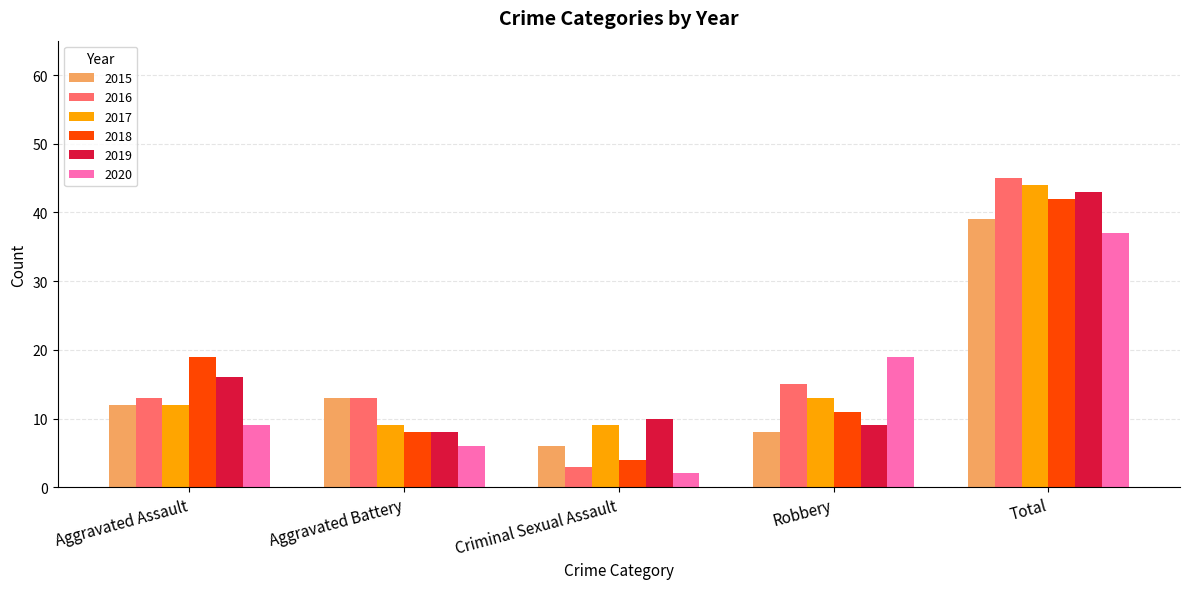

Read the 2018 value at Total.

42